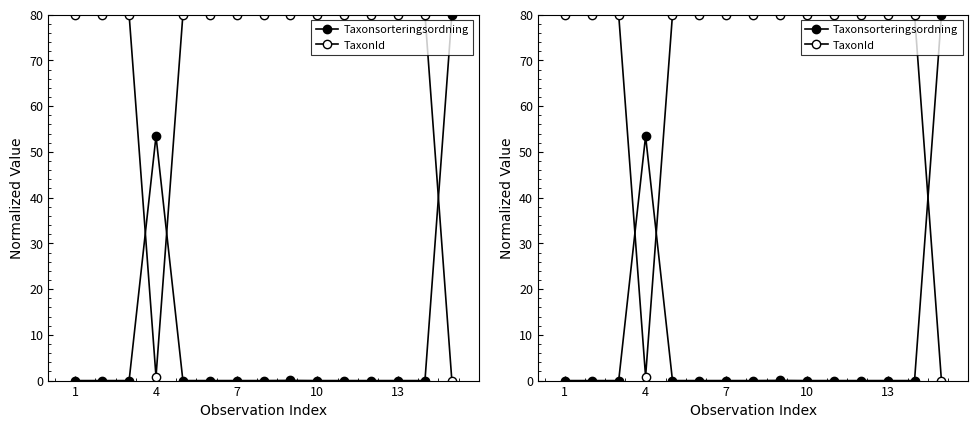

At which category is the sum across all series the highest?

1